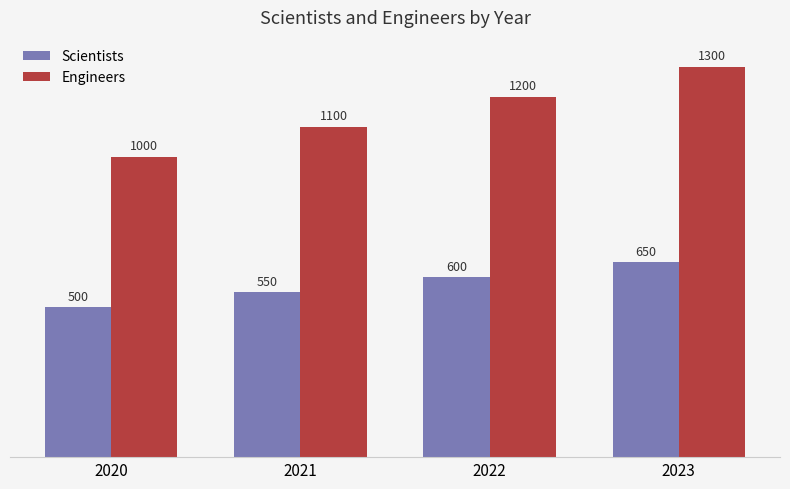

What is the difference between the Scientists values at 2022 and 2020?

100